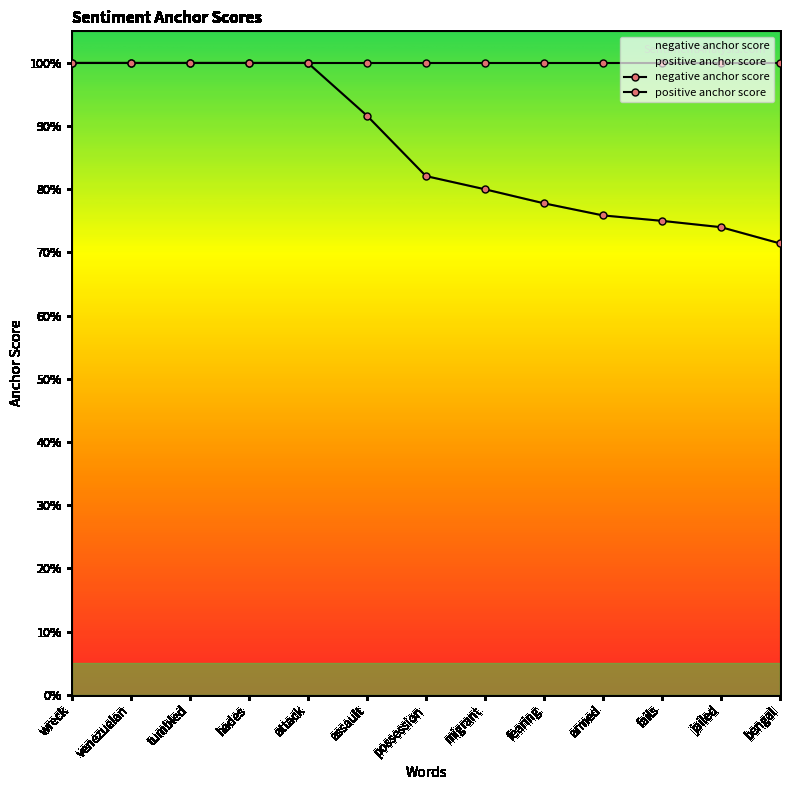

How many series are shown in this chart?

1